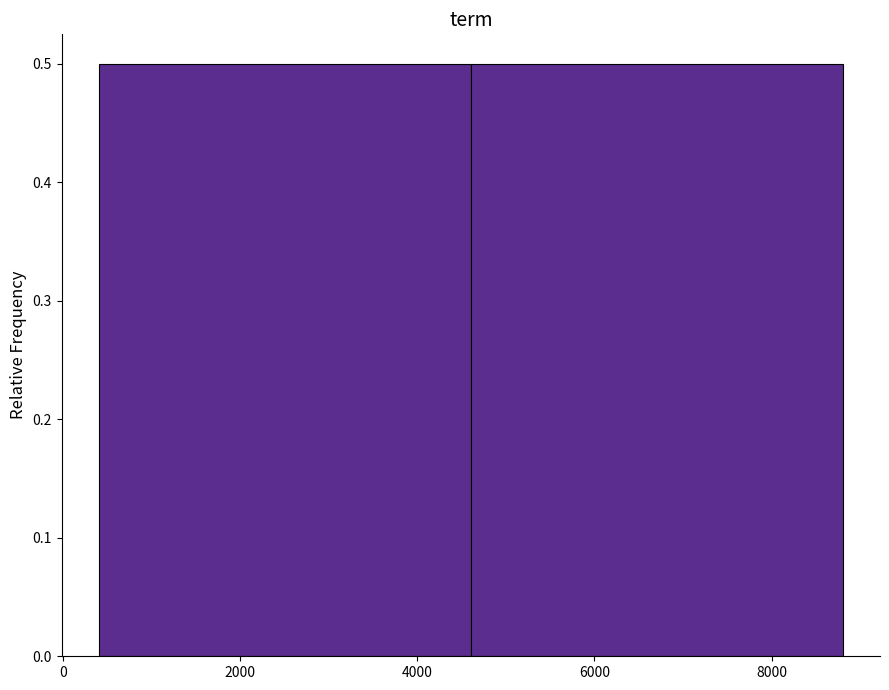

What is the height of the bar covering 400 to 4600 on the x-axis? Neither the bar edges nor the heights are printed on the chart, so give them approximately, as read against the axes.

0.5